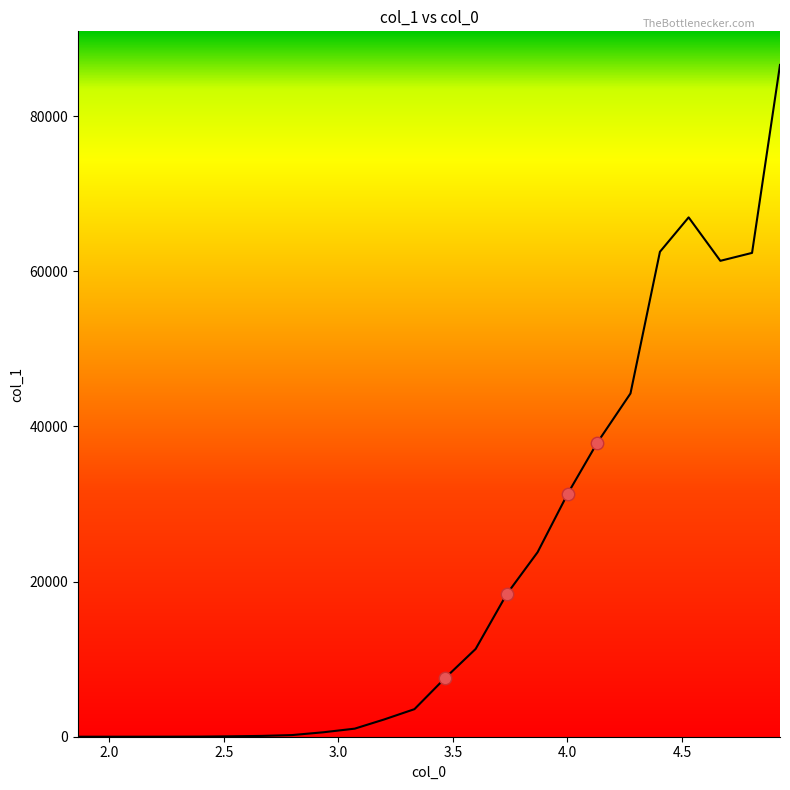

What is the maximum value shown in the chart?

86598.7